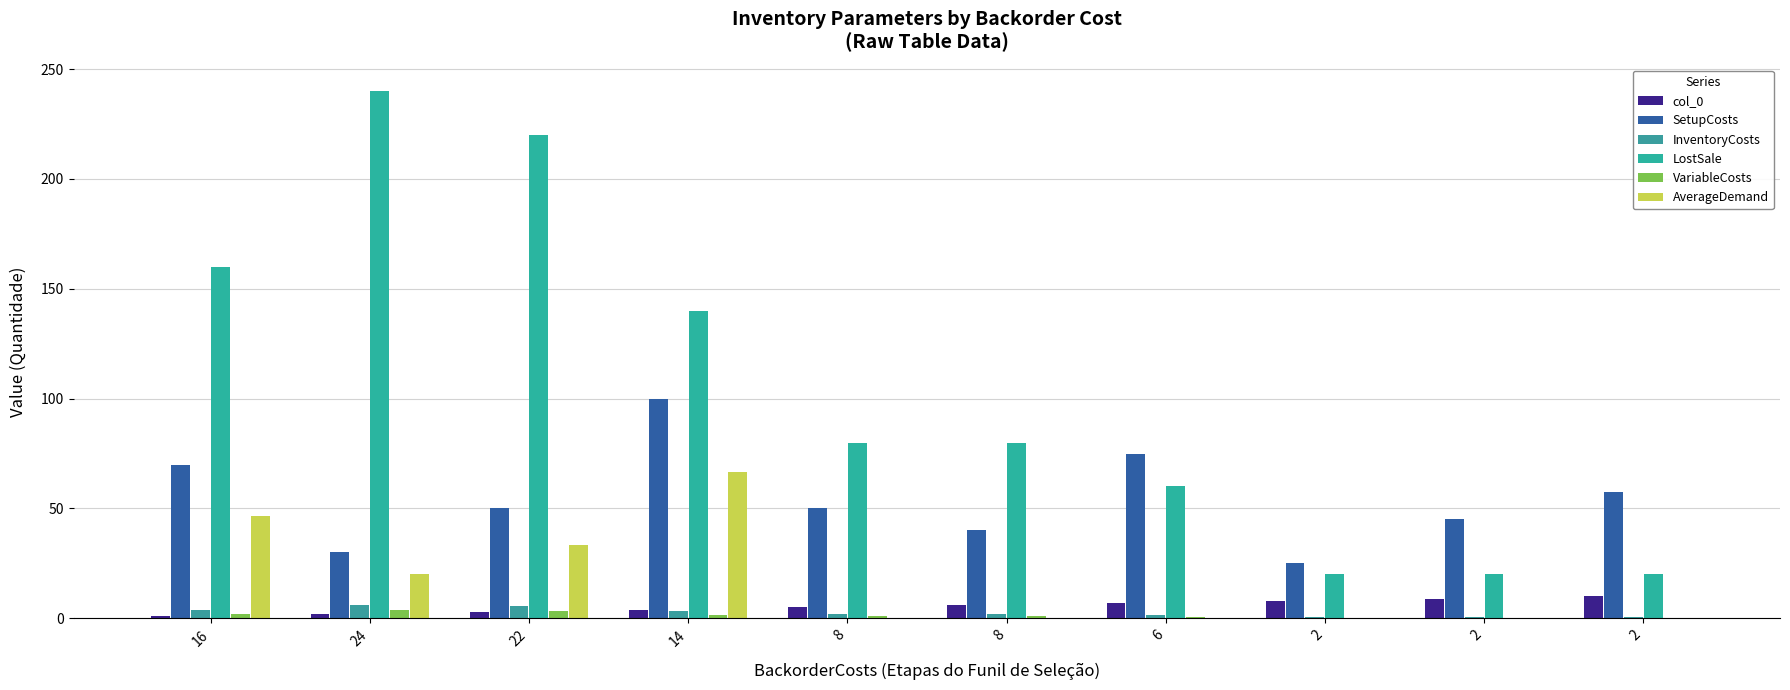

How many categories are shown in the chart?

10